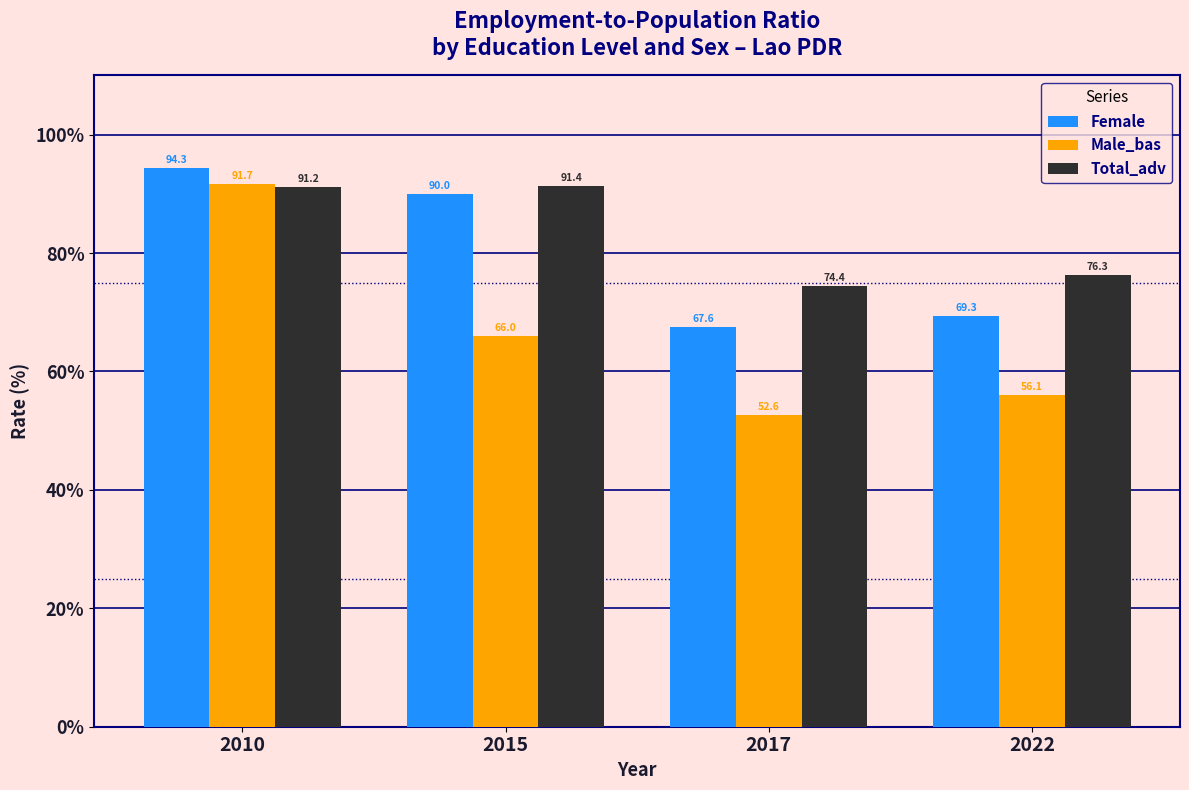

What is the sum of the Total_adv values at 2015 and 2010?

182.6